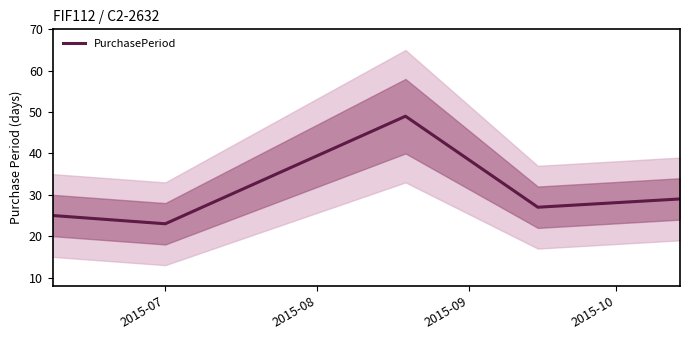

What is the lowest value of the PurchasePeriod series?

23